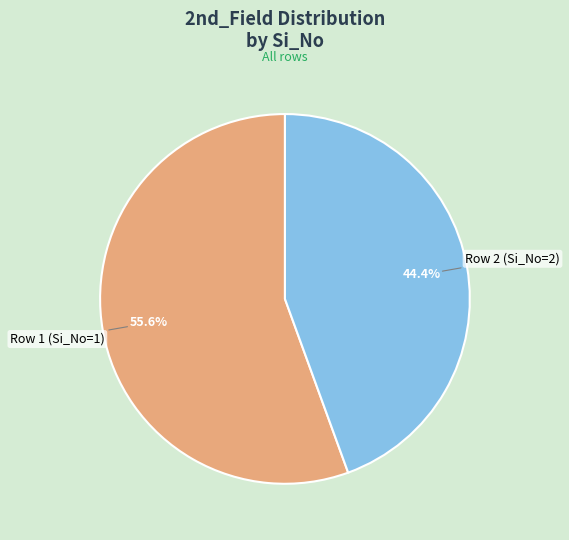

Is there a majority slice in this chart?

Yes